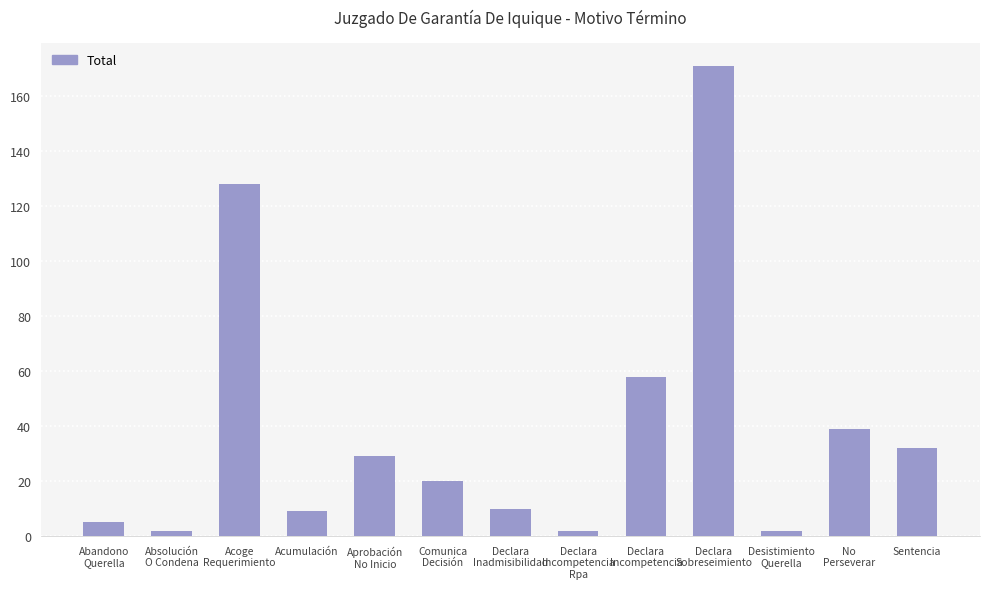

Reading left to right, what are all the values shown in this chart?

5	2	128	9	29	20	10	2	58	171	2	39	32